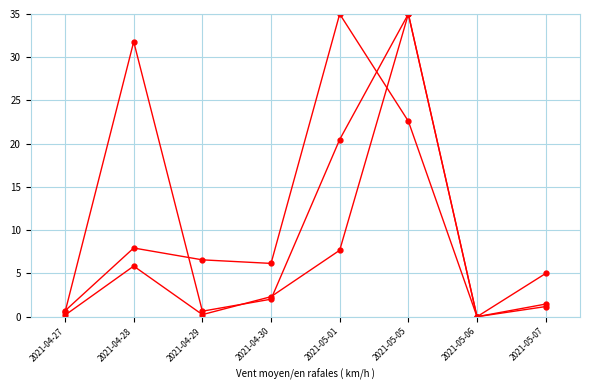

What position from the right is 2021-05-06?

2